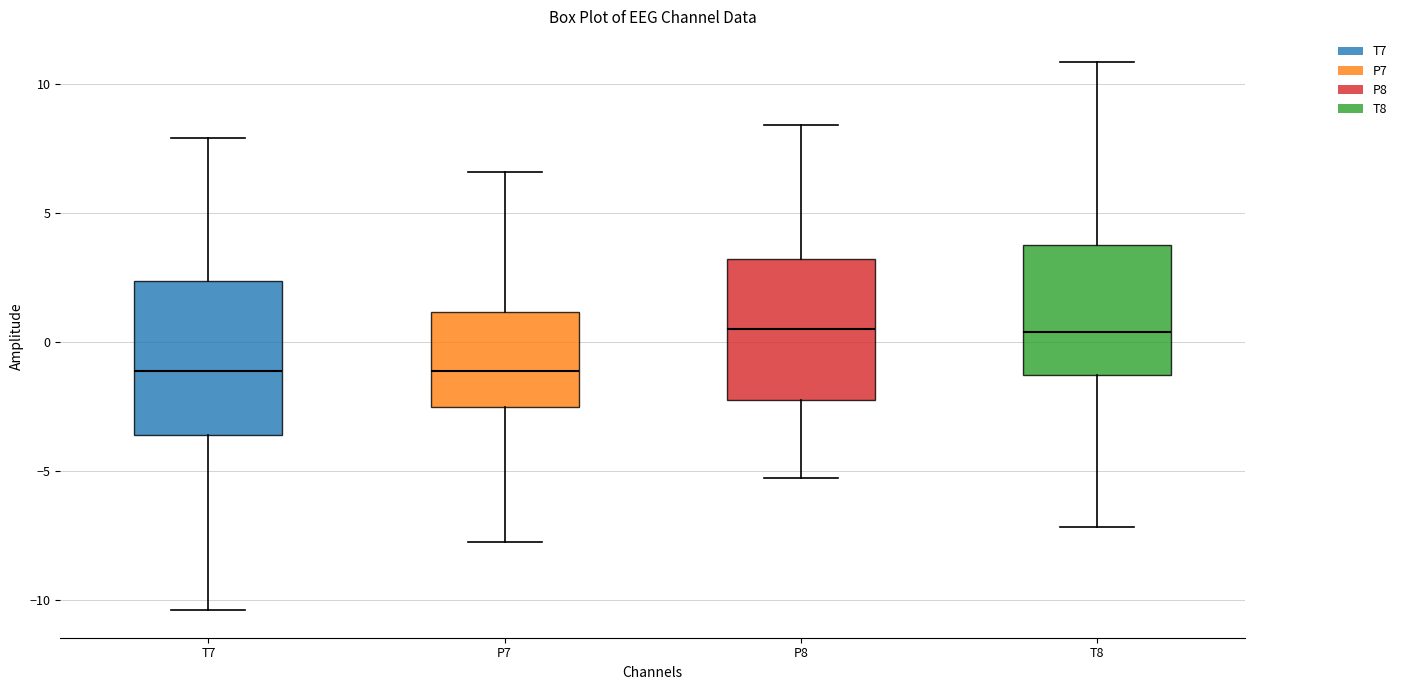

Where does the upper whisker of the box for T7 end on the y-axis? The values are not printed on the chart, so give them approximately, as read against the axis.

8.0